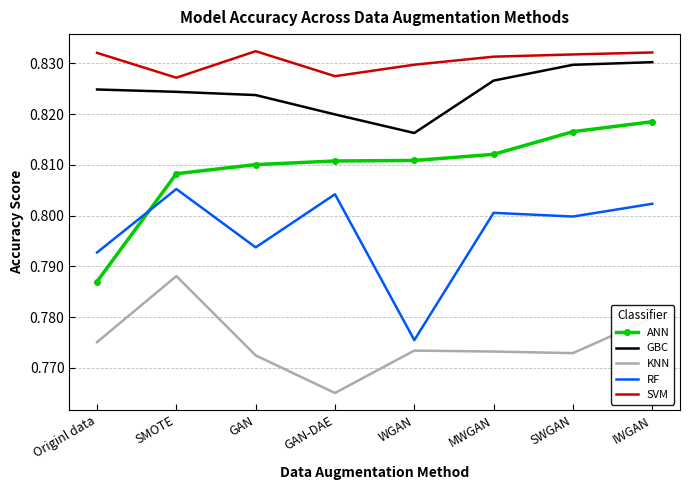

The RF series shows 0.8 at MWGAN. True or false?

True